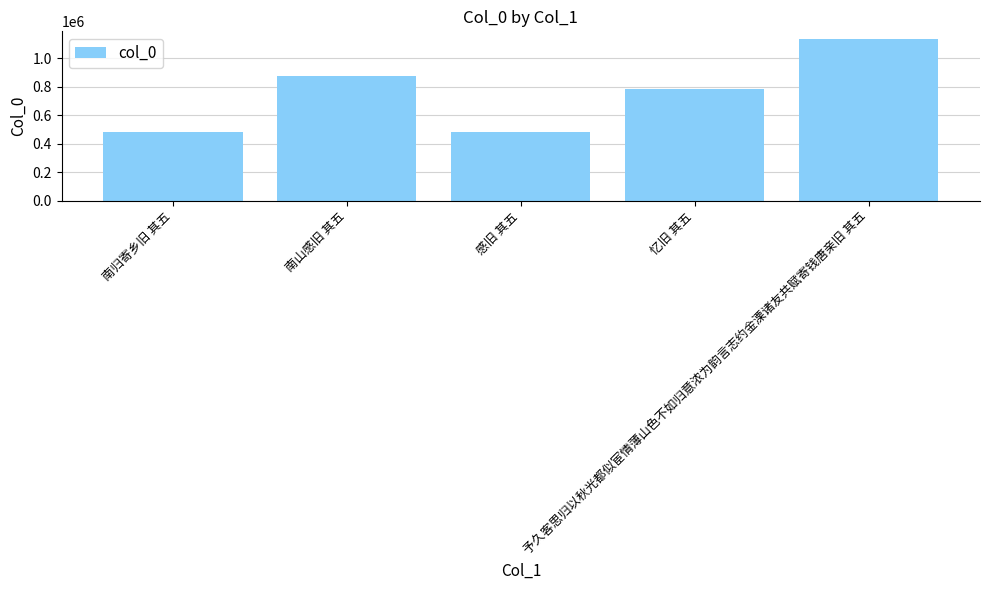

True or false: the data shows 295583 at 予久客思归以秋光都似宦情薄山色不如归意浓为韵言志约金溧诸友共赋寄钱唐亲旧 其五.

False